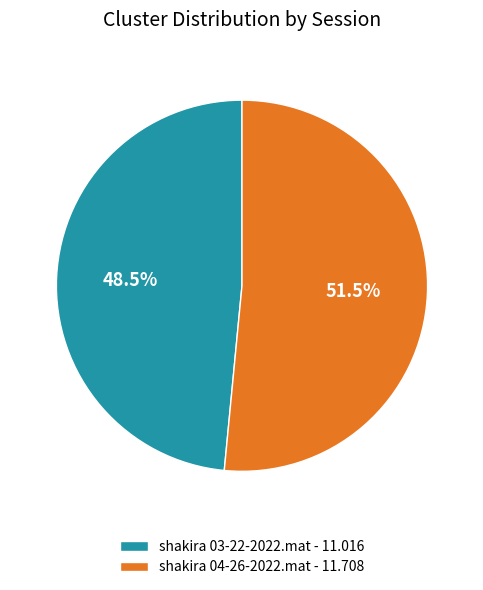

Which slice is the largest?

shakira 04-26-2022.mat